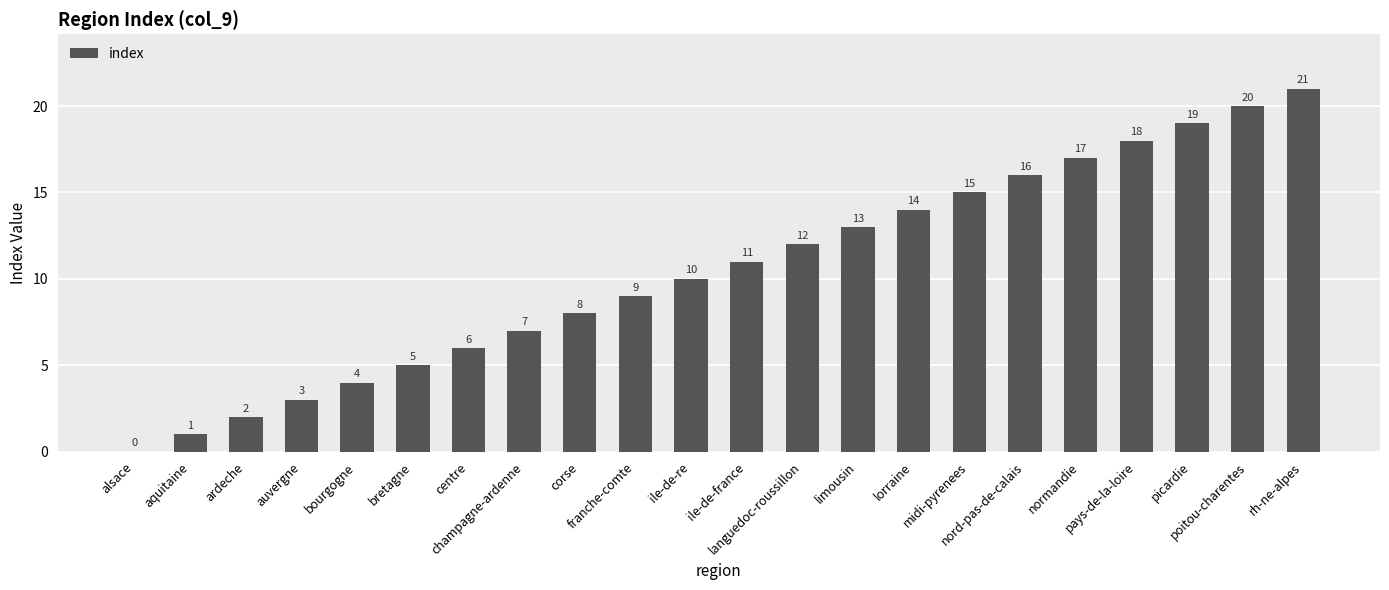

How many positive values are there?

21